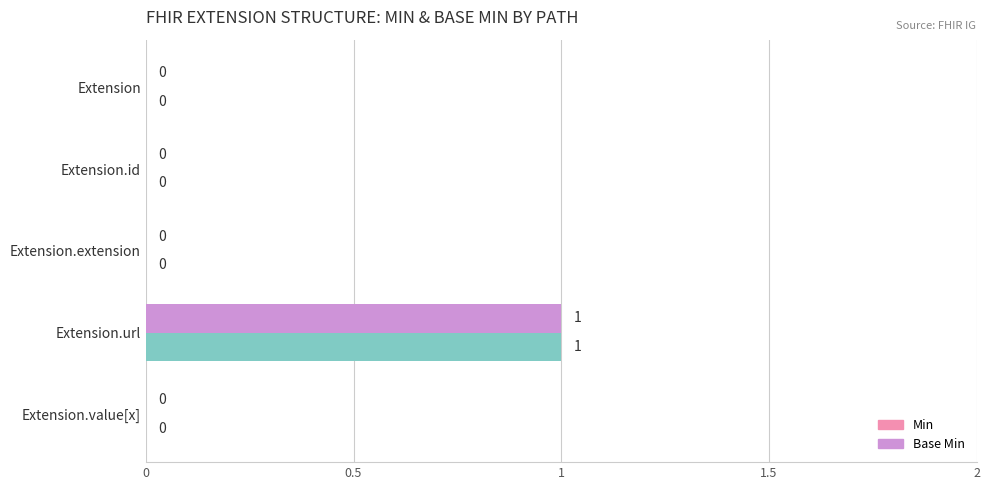

How many Base Min values are between 0 and 1?

5